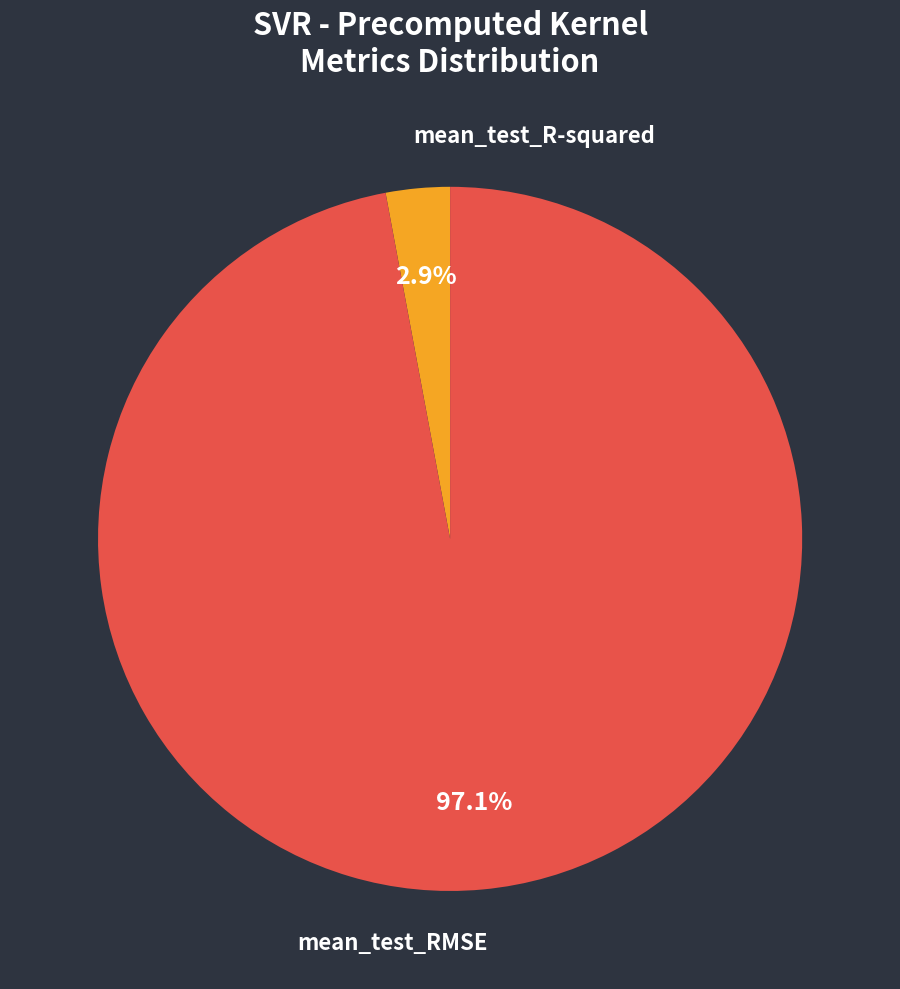

To the nearest percent, what is the average slice percentage?

50%